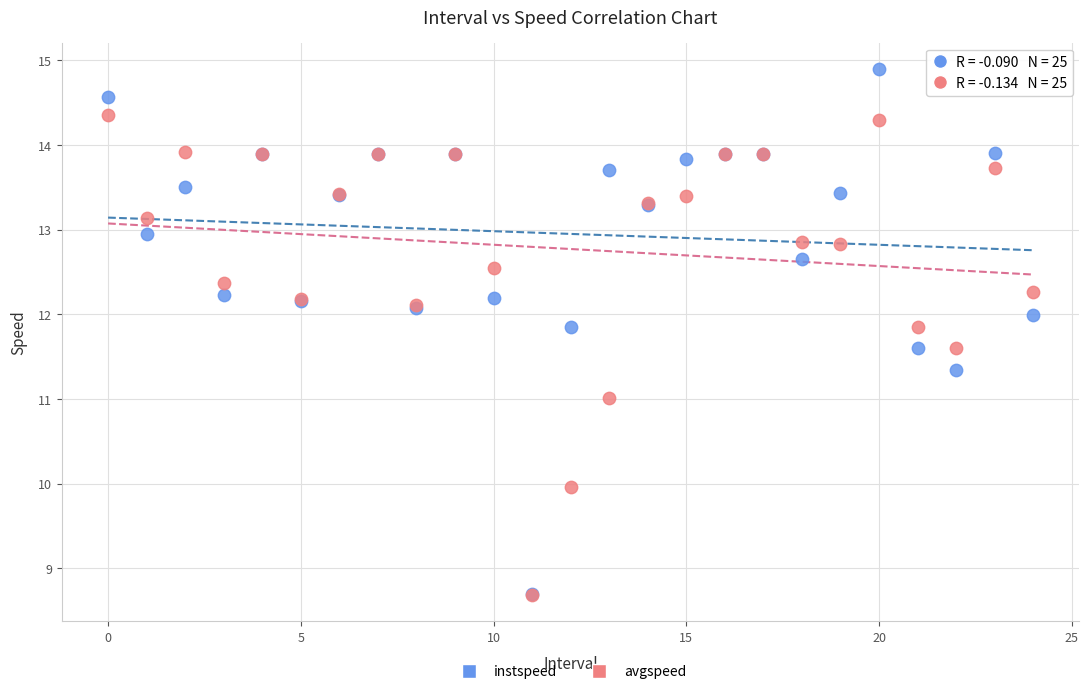

What are all the series names shown in the legend?

instspeed, avgspeed